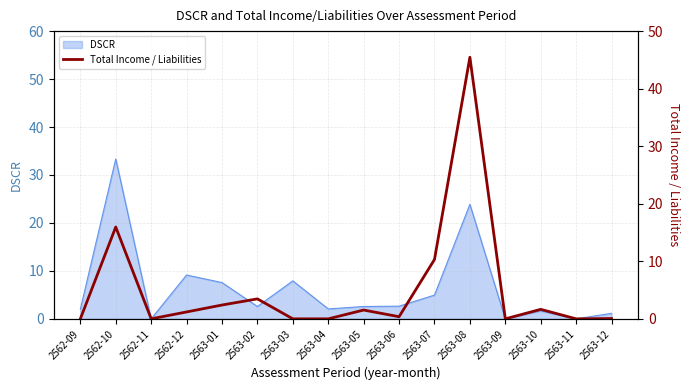

Read the value at 2563-05.

1.5